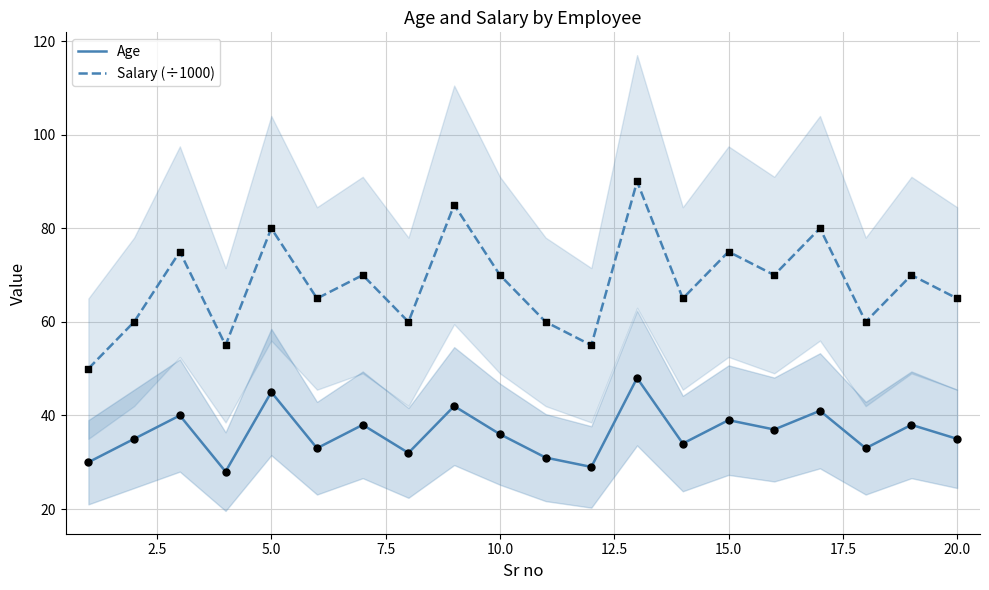

Which series has the largest total across all categories?

Salary (÷1000)